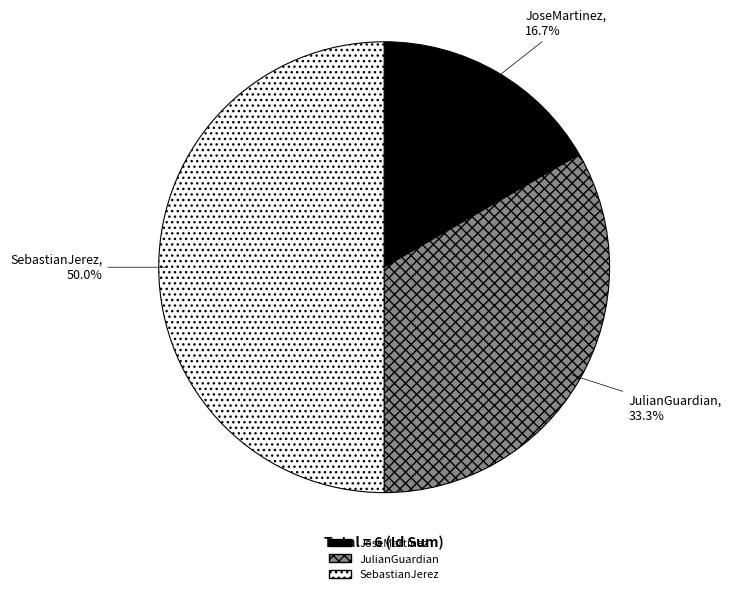

How many segments does this pie chart have?

3